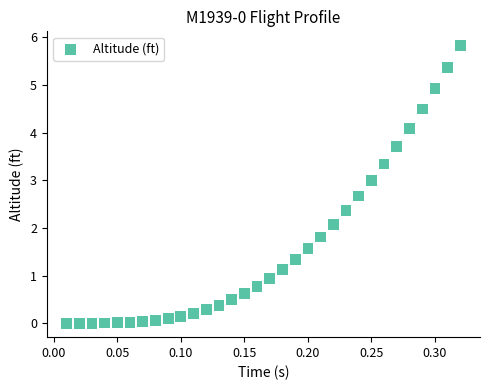

What Y value in the scatter plot is closest to 2?

2.1